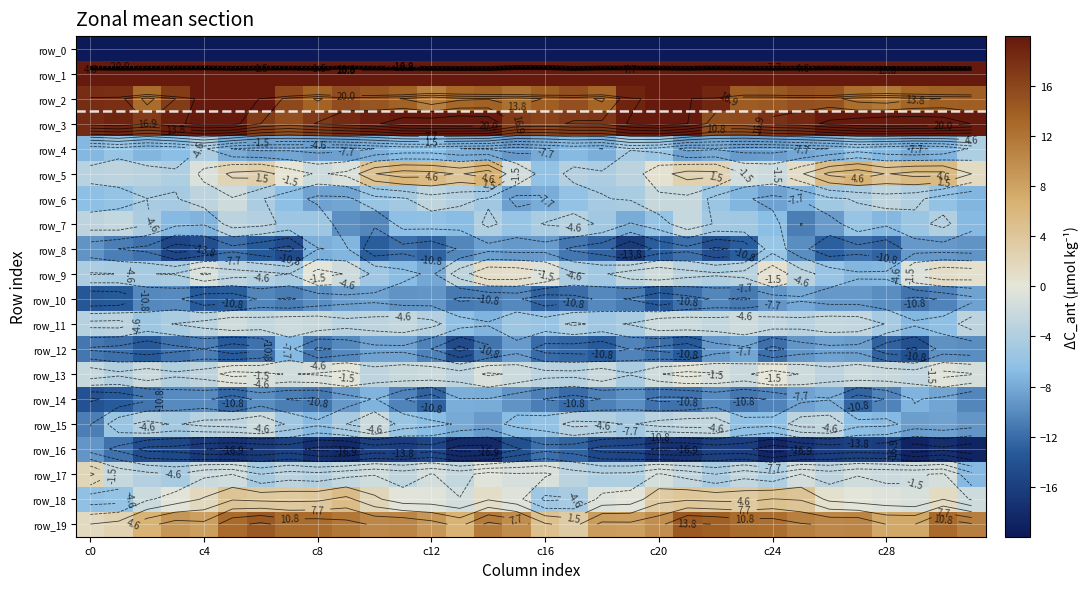

The value of row_6 at 13 is -1.6. True or false?

False